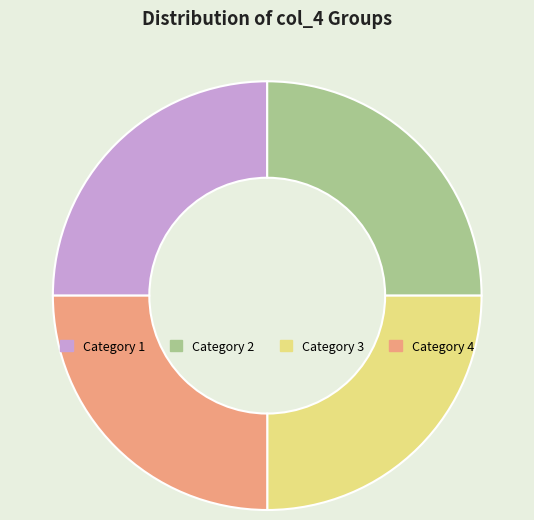

What is the ratio of the value at Category 1 to the value at Category 4?

1.0